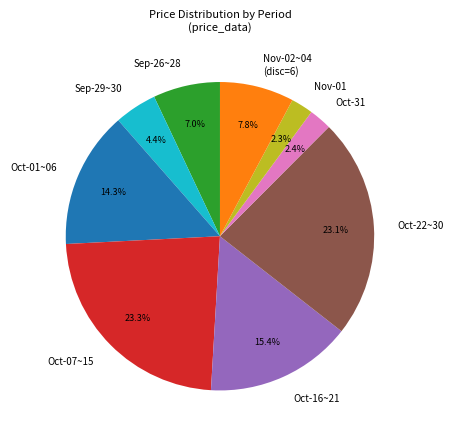

Does Nov-01 represent more than half of the total?

No